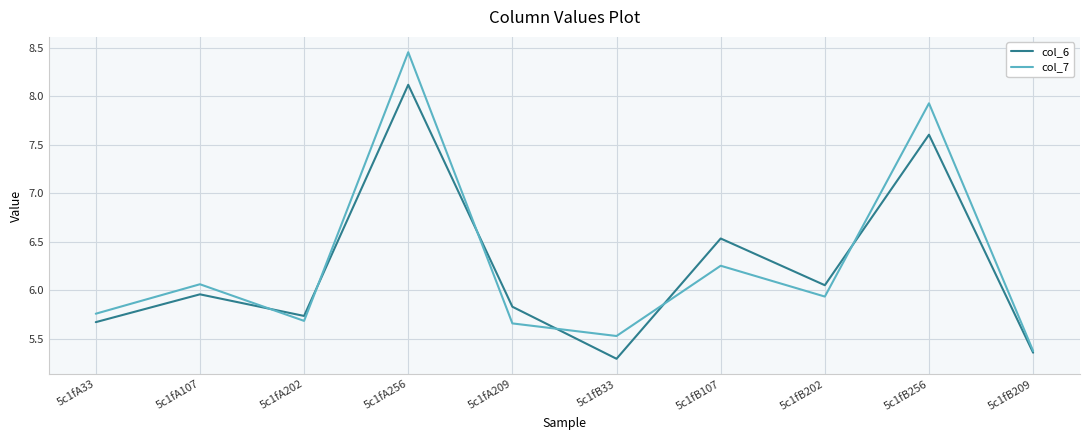

At 5c1fA256, list the series in order from largest to smallest.

col_7, col_6